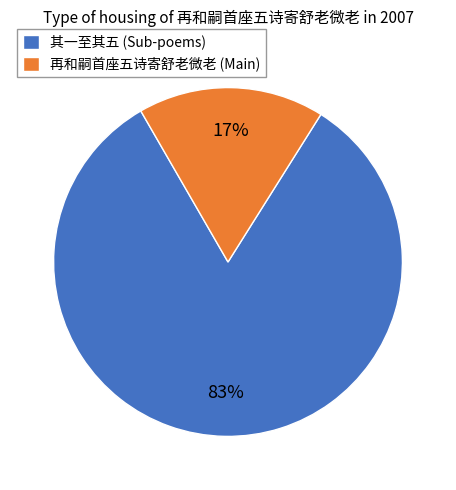

Which category has the biggest portion of the pie?

其一至其五 (Sub-poems)